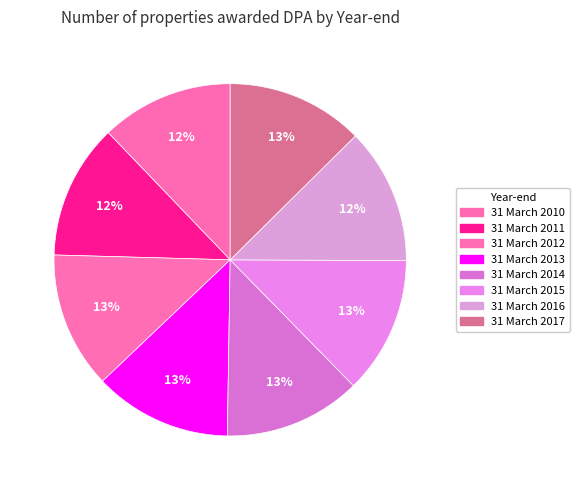

Count the number of slices in the pie.

8